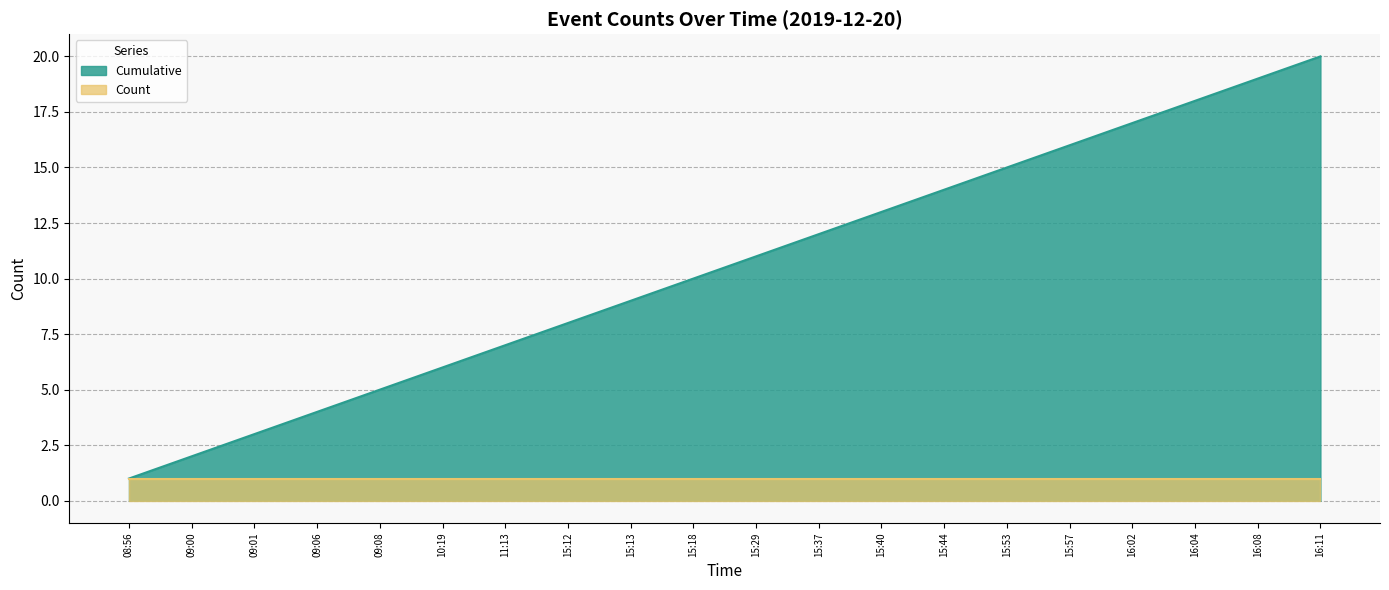

How many series are shown in this chart?

2